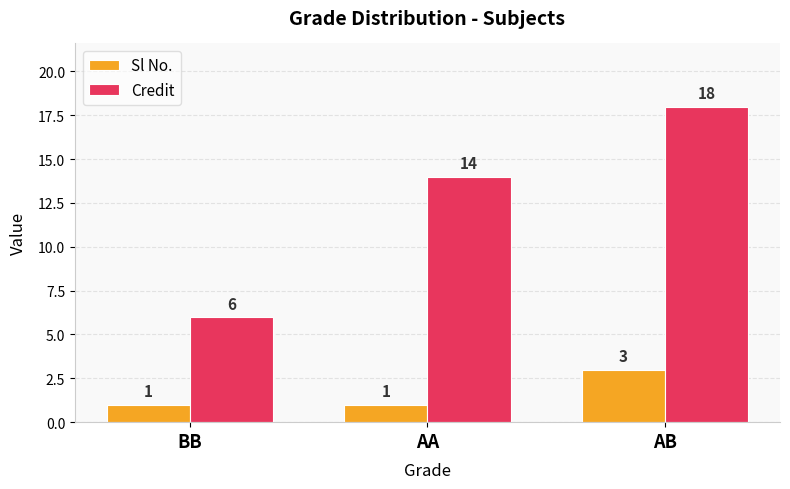

Which series changed the most between BB and AA?

Credit